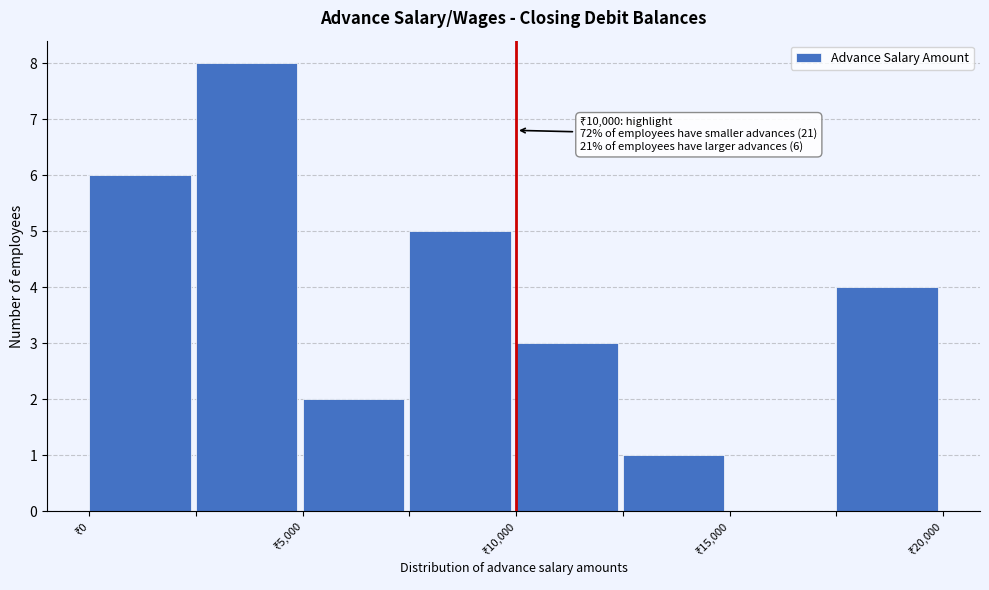

Which range on the x-axis has the tallest bar?

2500 to 5000